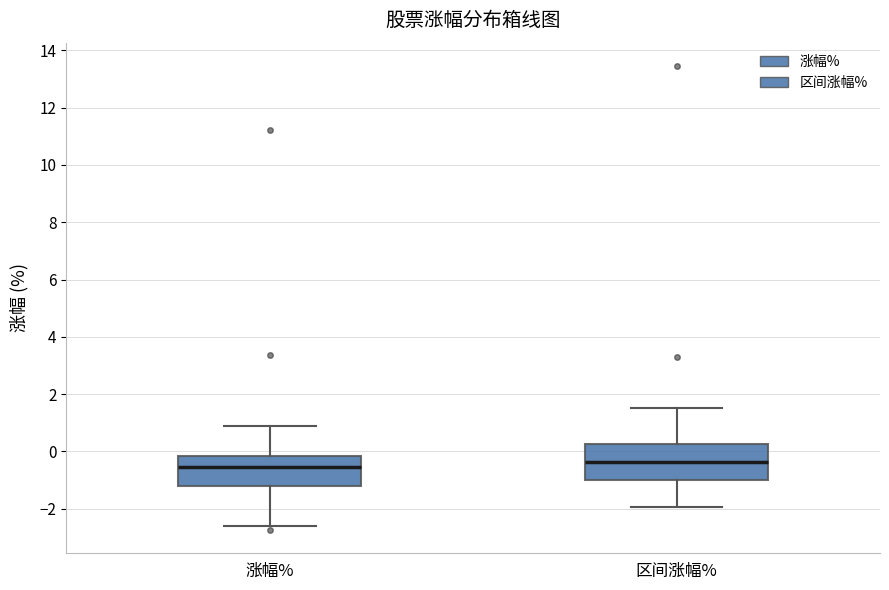

Reading left to right, transcribe this box plot: for each box, give where its median line is, the range the box spans, and where its two whiskers end, as read against the y-axis. The values are not printed on the chart, so give them approximately, as read against the axis.

涨幅%: median -0.6, box -1.2 to -0.2, whiskers -2.6 to 0.8
区间涨幅%: median -0.4, box -1.0 to 0.2, whiskers -2.0 to 1.6